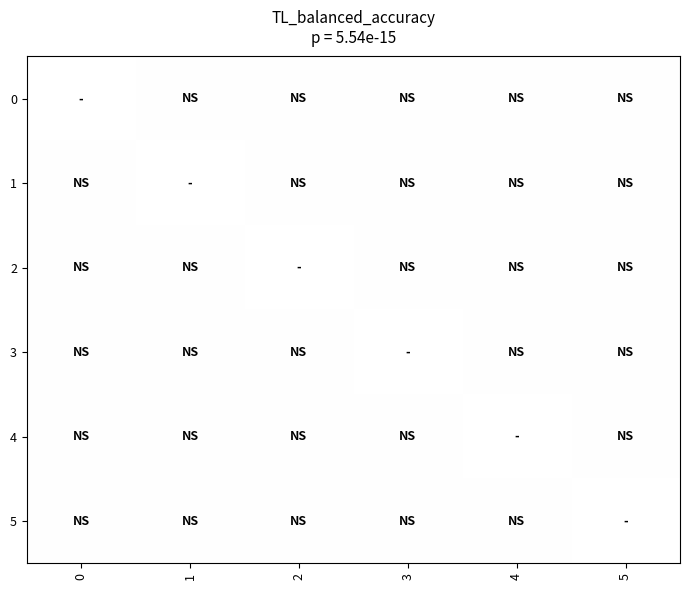

Between 1 and 2, which is larger?

1